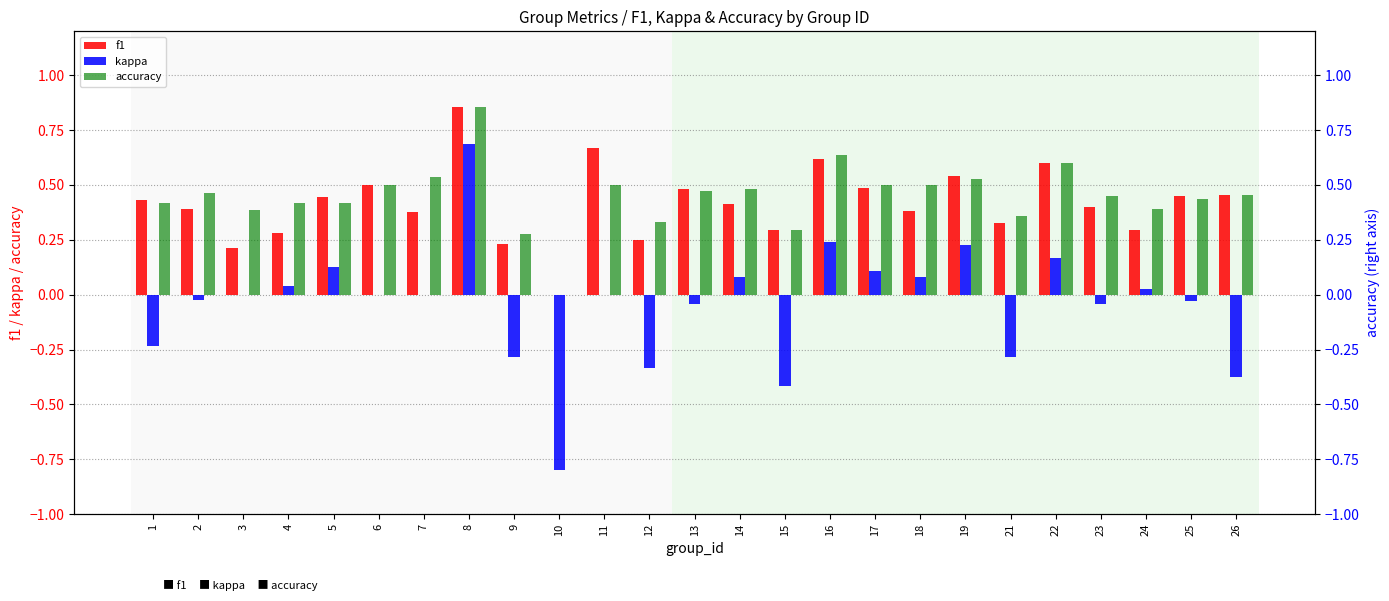

Read the f1 value at 23.

0.4